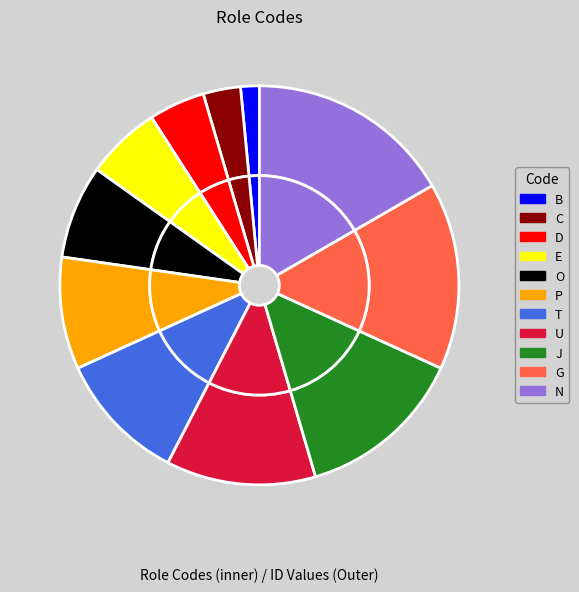

To the nearest percent, what is the average slice percentage?

9%